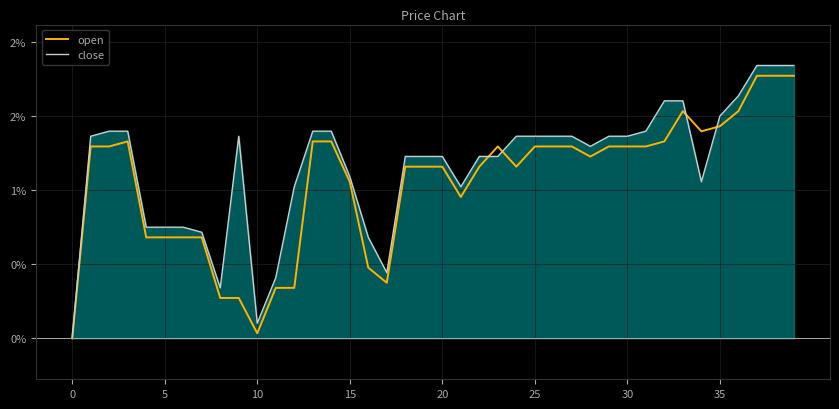

Which series has the widest spread of values?

close